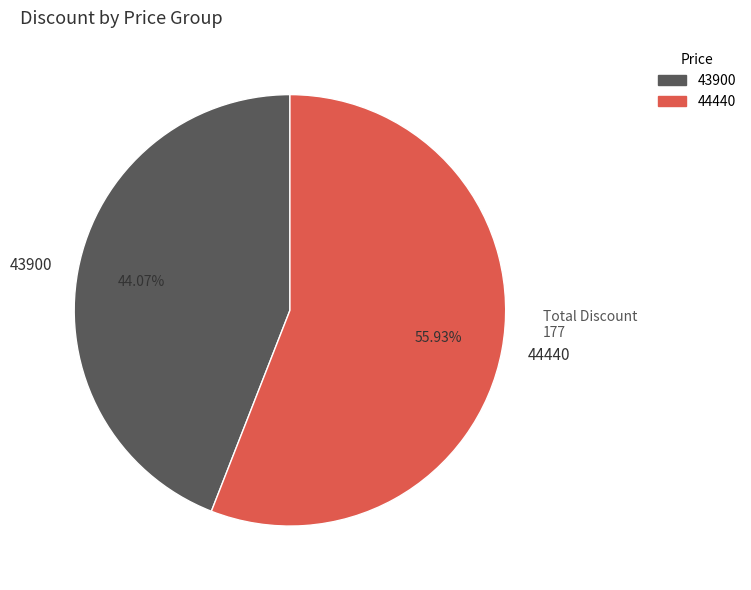

How many slices are in this pie chart?

2